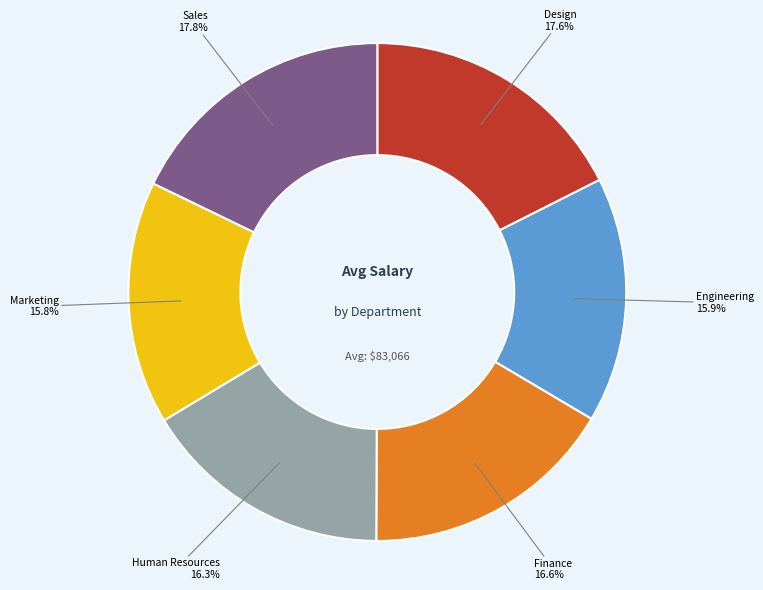

To the nearest percent, what is the average slice percentage?

17%